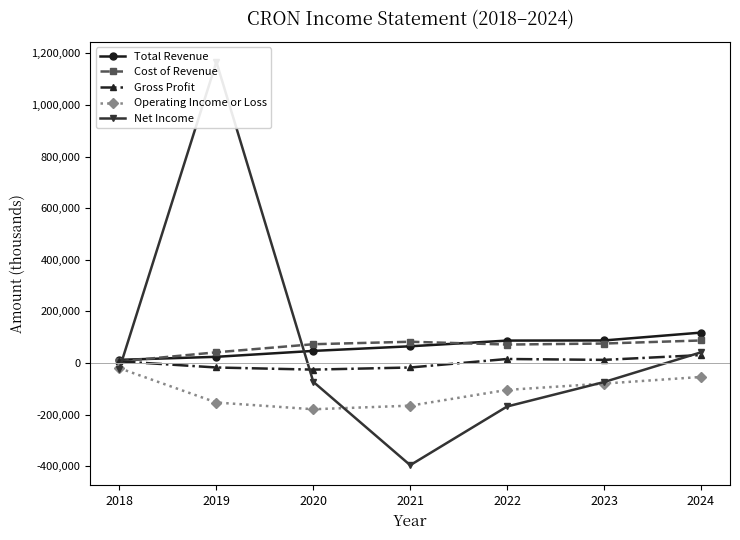

What are all the series names shown in the legend?

Total Revenue, Cost of Revenue, Gross Profit, Operating Income or Loss, Net Income